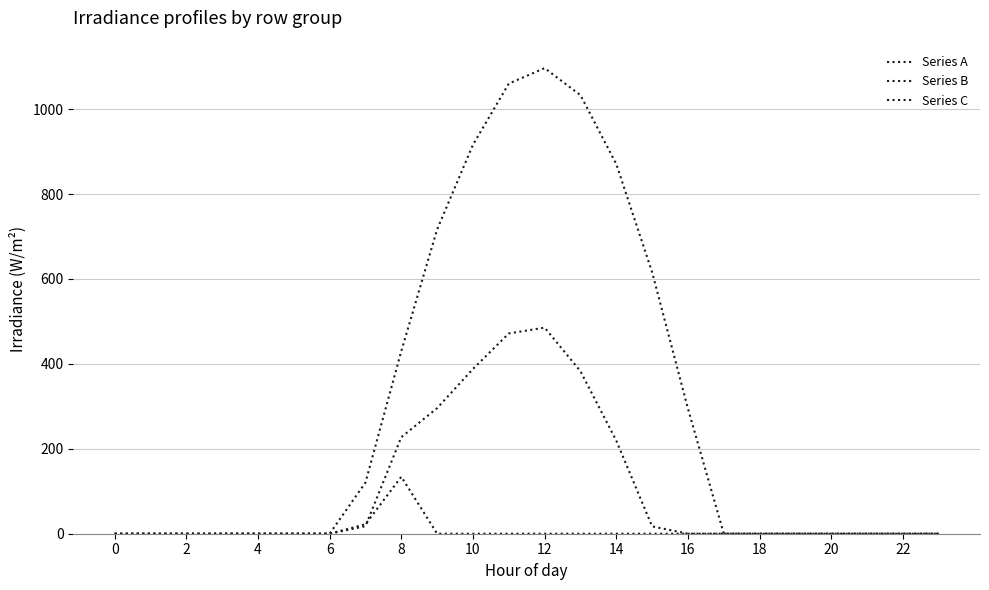

Does the chart have visible grid lines?

Yes